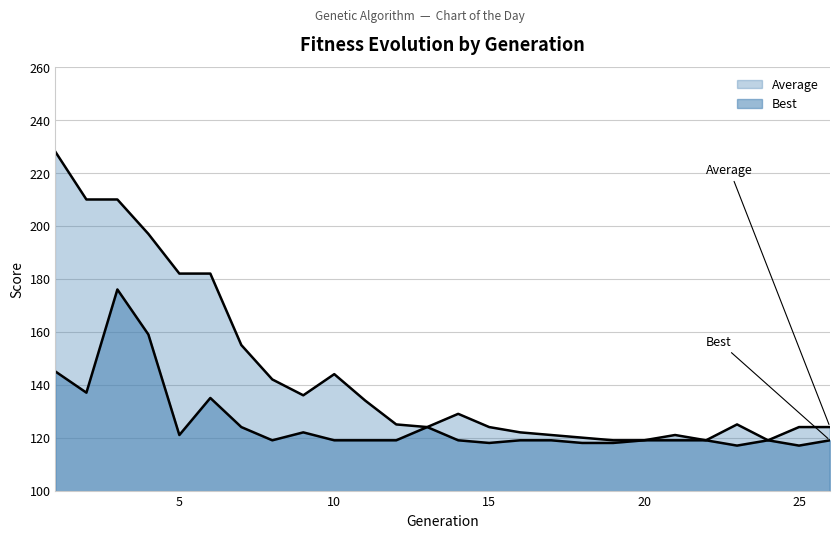

The value of Average at 26 is 45. True or false?

False